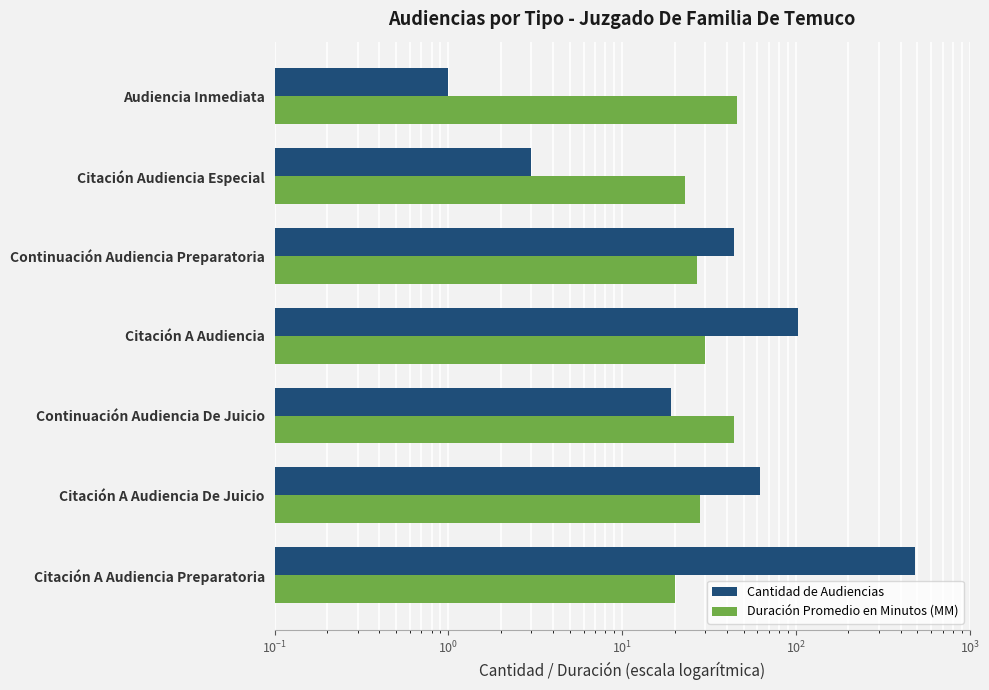

At how many categories does at least one series exceed 193?

1